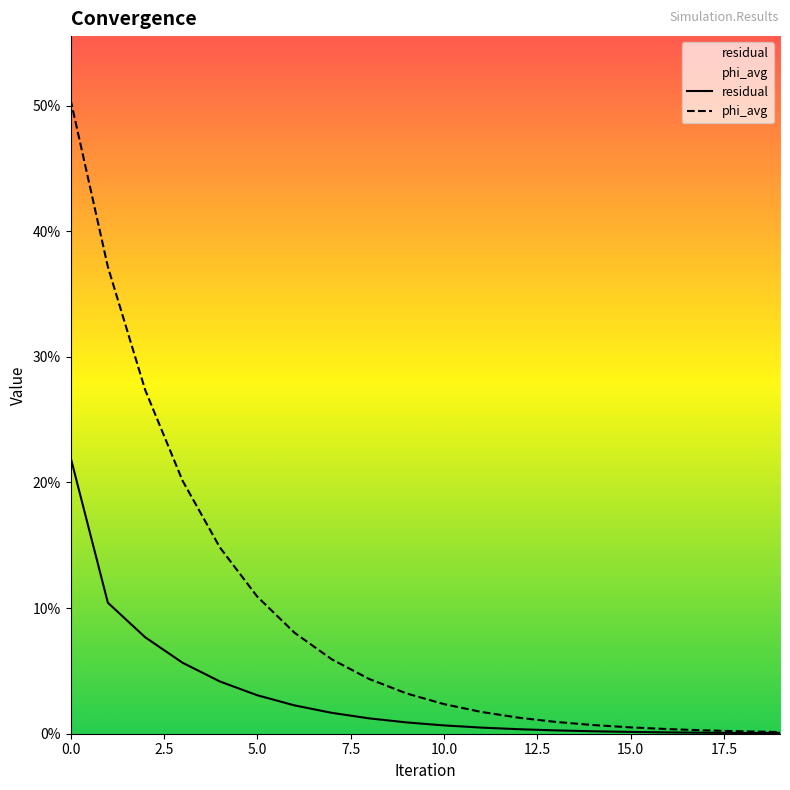

True or false: residual and phi_avg intersect in this chart.

False